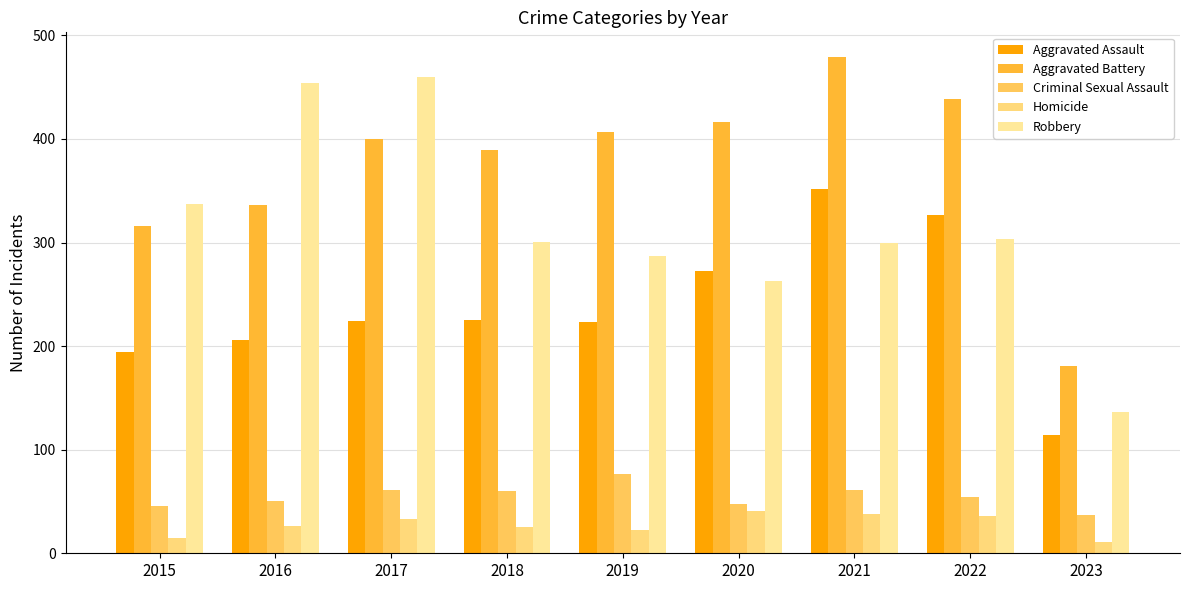

Reading left to right, extract all data points from this chart.

Aggravated Assault: 2015=194	2016=206	2017=224	2018=225	2019=223	2020=273	2021=352	2022=327	2023=114
Aggravated Battery: 2015=316	2016=336	2017=400	2018=389	2019=407	2020=416	2021=479	2022=439	2023=181
Criminal Sexual Assault: 2015=46	2016=50	2017=61	2018=60	2019=77	2020=48	2021=61	2022=54	2023=37
Homicide: 2015=15	2016=26	2017=33	2018=25	2019=22	2020=41	2021=38	2022=36	2023=11
Robbery: 2015=337	2016=454	2017=460	2018=301	2019=287	2020=263	2021=300	2022=303	2023=136